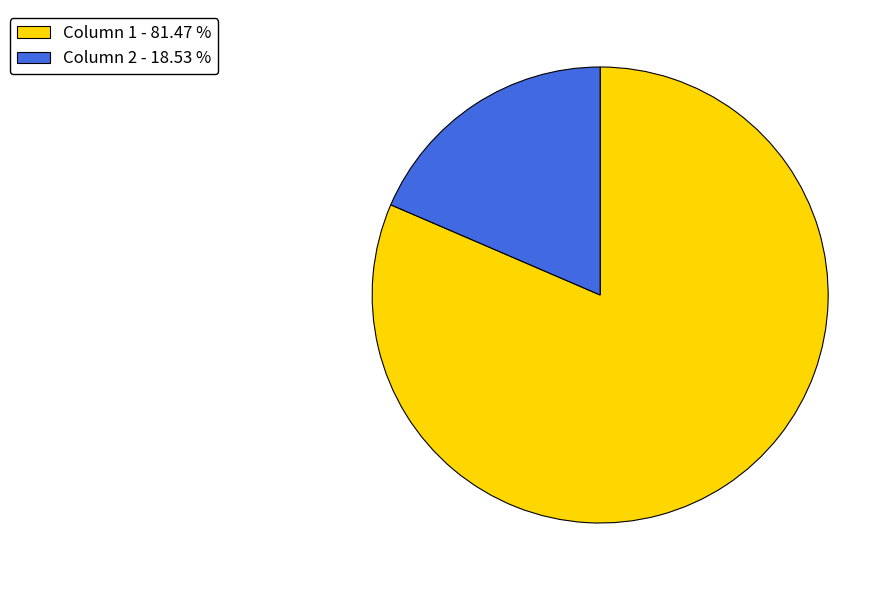

Do Column 2 - 18.53 % and Column 1 - 81.47 % together represent more than half of the pie?

Yes